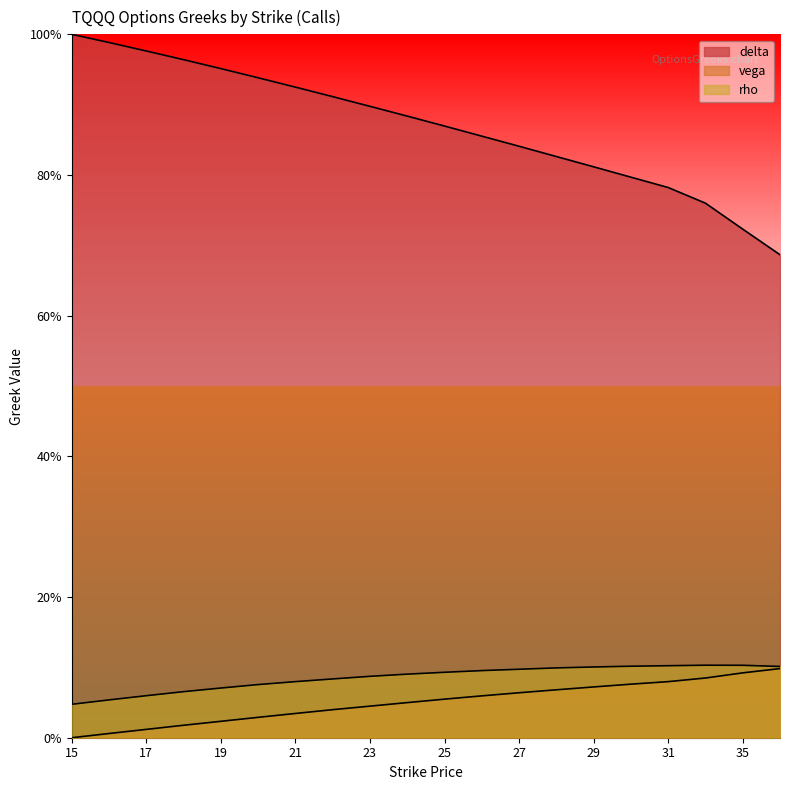

True or false: delta has more than 2 interior local peaks.

False